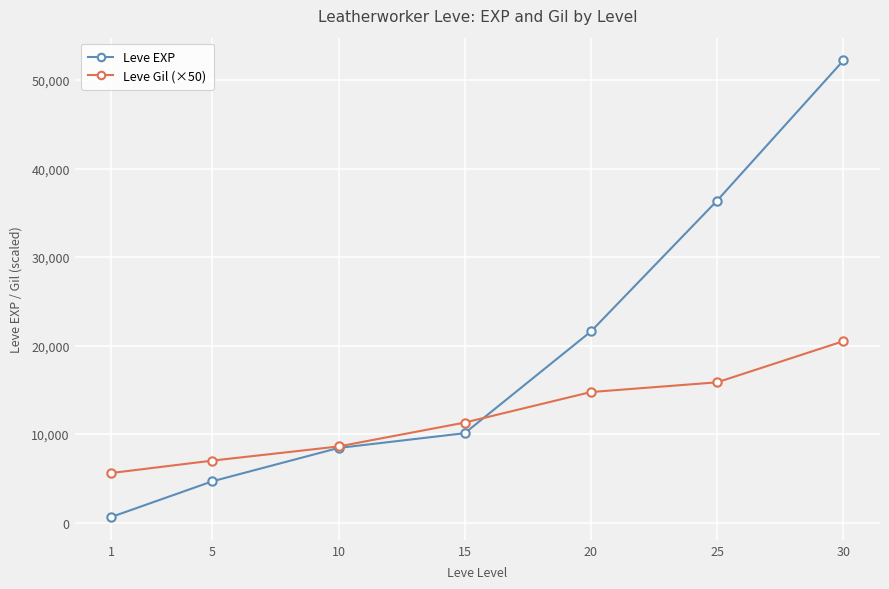

What is the average value of the Leve Gil (×50) series?

11943